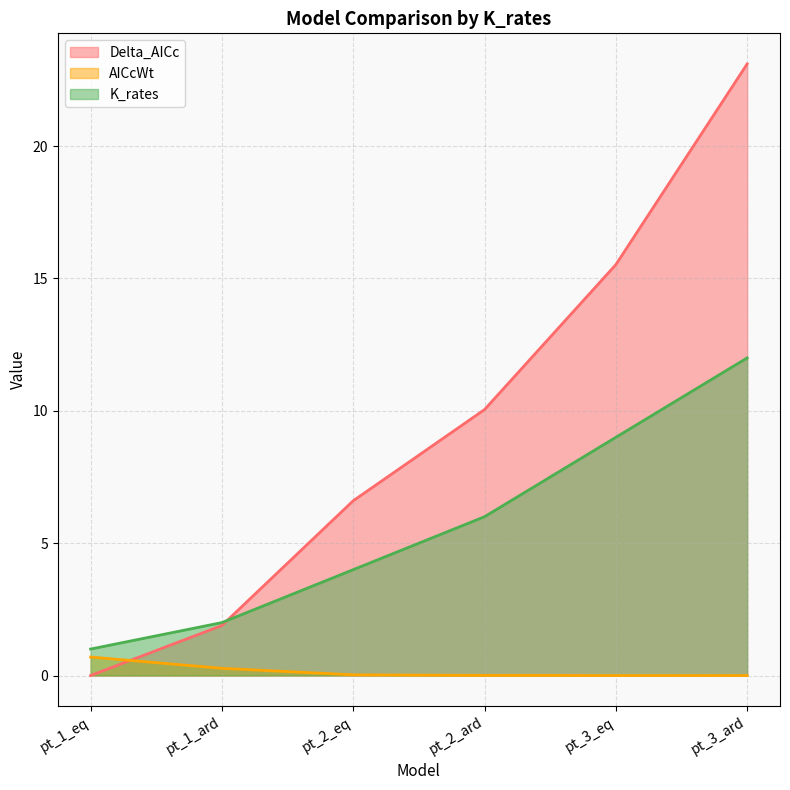

True or false: Delta_AICc has more than 2 interior local peaks.

False